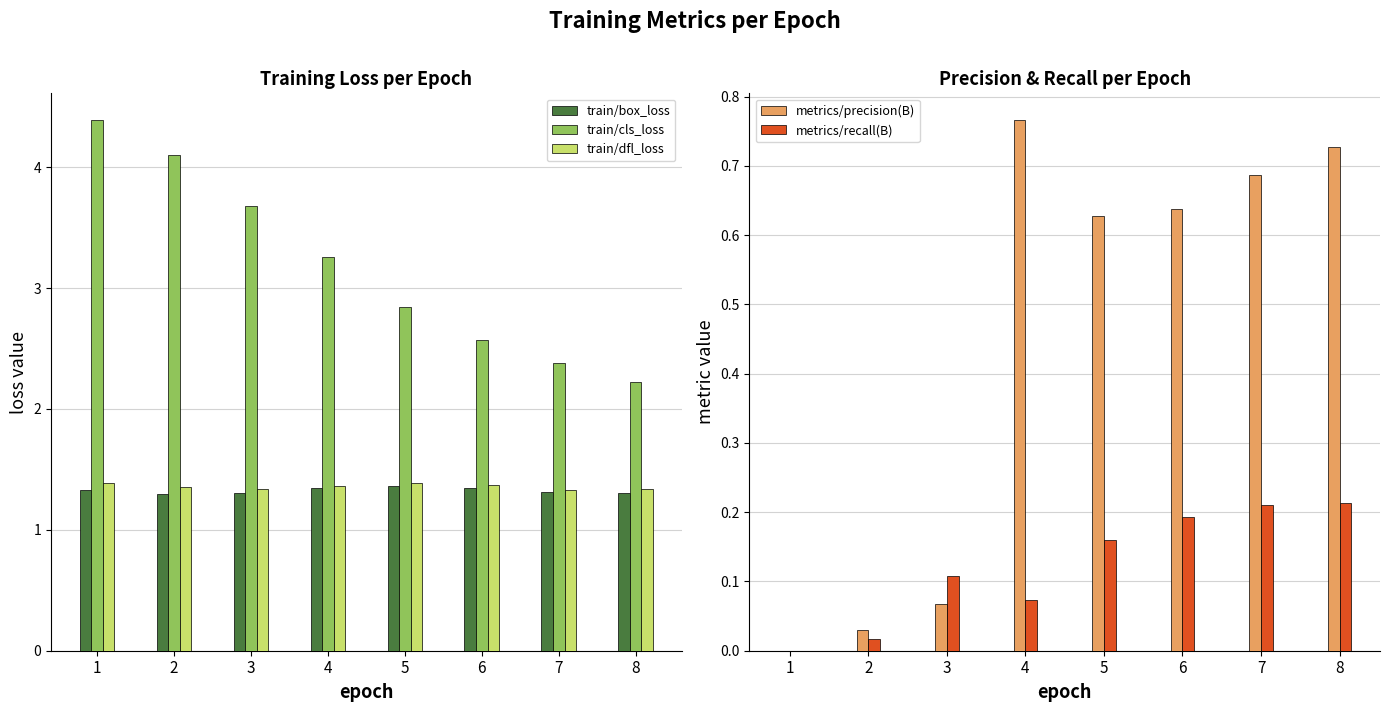

What is the difference between the maximum and second lowest values in the metrics/recall(B) series?

0.2